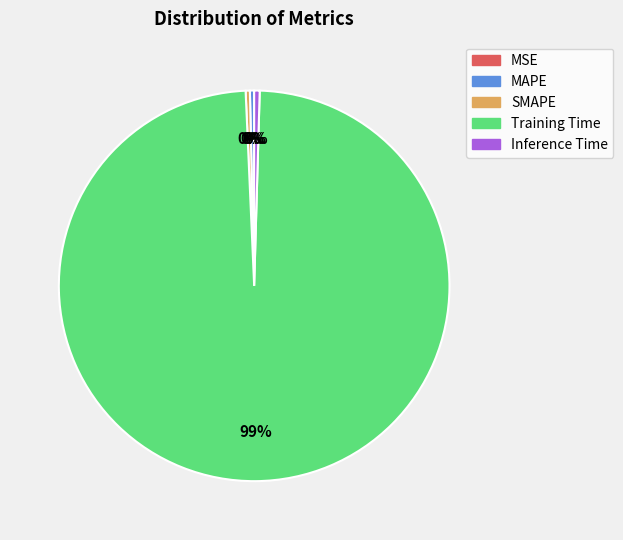

Is Inference Time the majority of the pie?

No